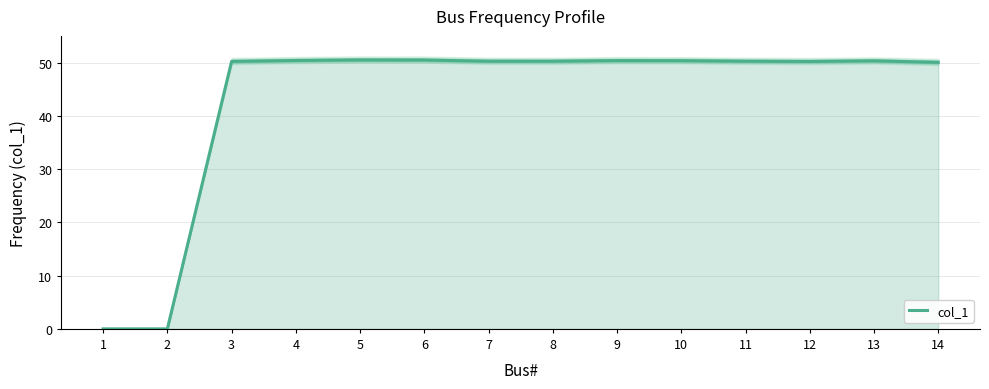

Approximately how many times larger is the value at 8 compared to 11?

1.0